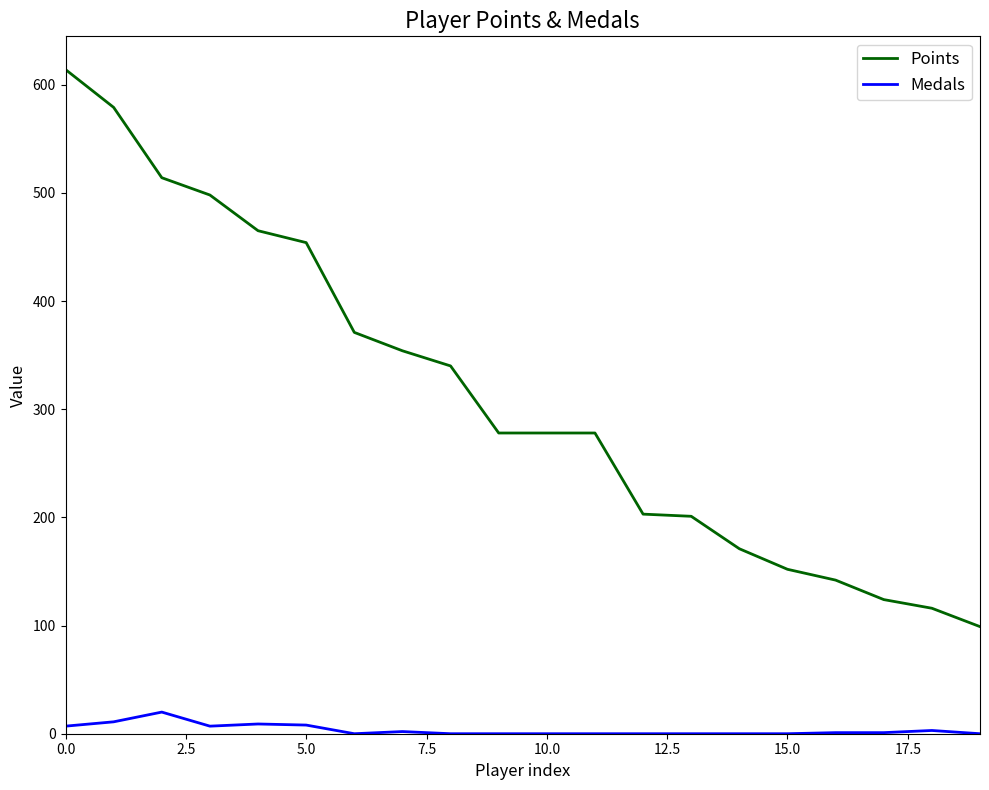

Which series has the widest spread of values?

Points